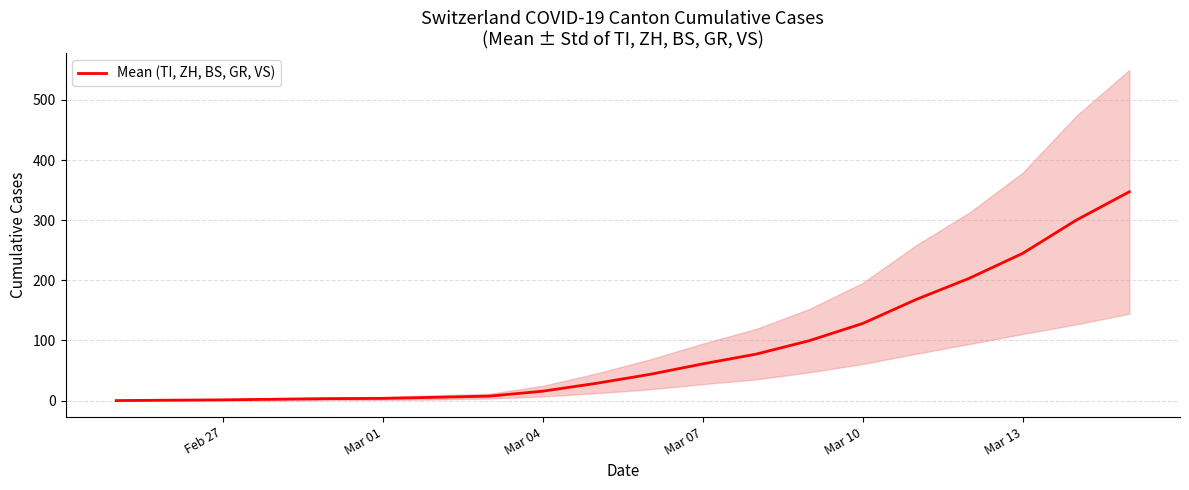

What is the sum of all values?

1740.4